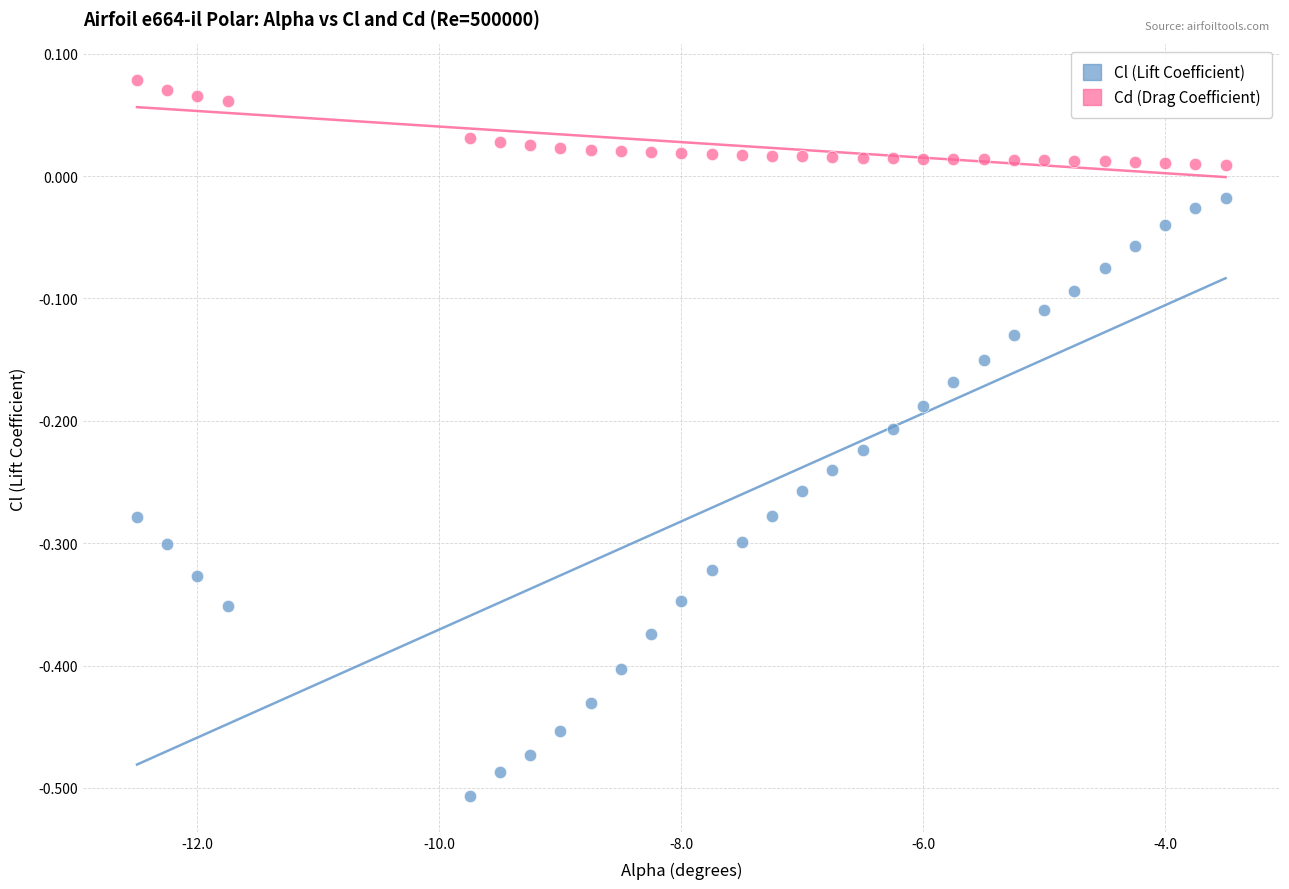

Which series contains the highest Y value?

Cd (Drag Coefficient)